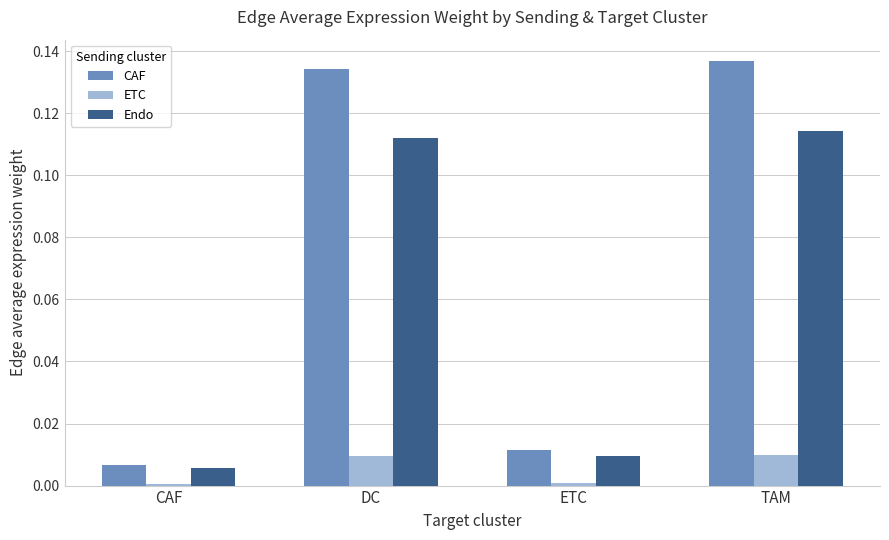

The ETC series shows 0.0 at CAF. True or false?

True